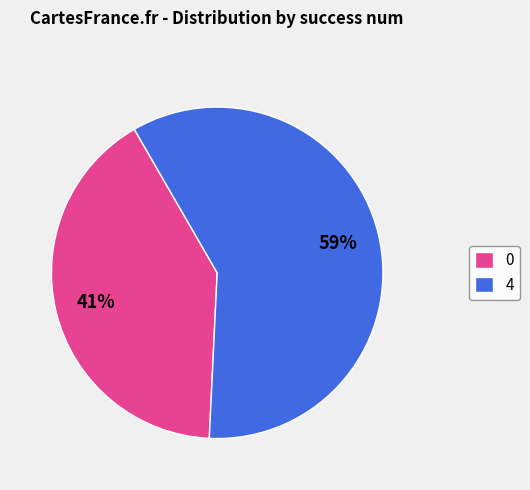

Does any single category account for the majority?

Yes